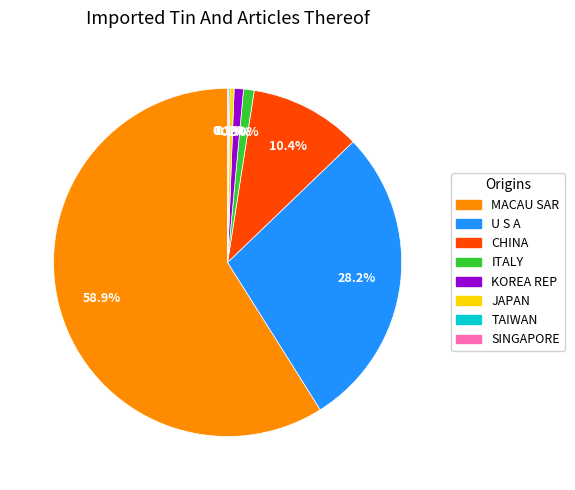

To the nearest percent, what is the average slice percentage?

12%